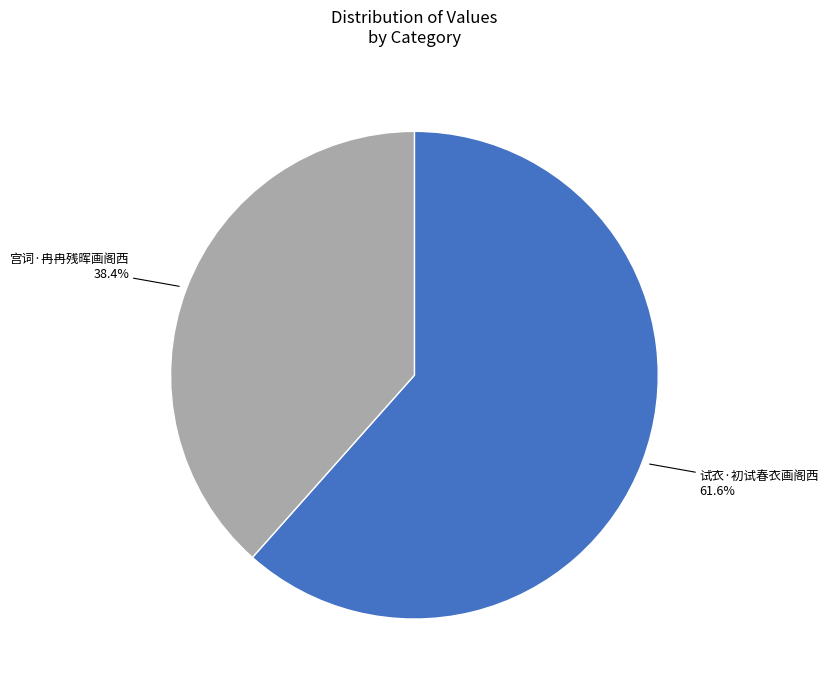

Is there any slice that represents more than half of the pie?

Yes